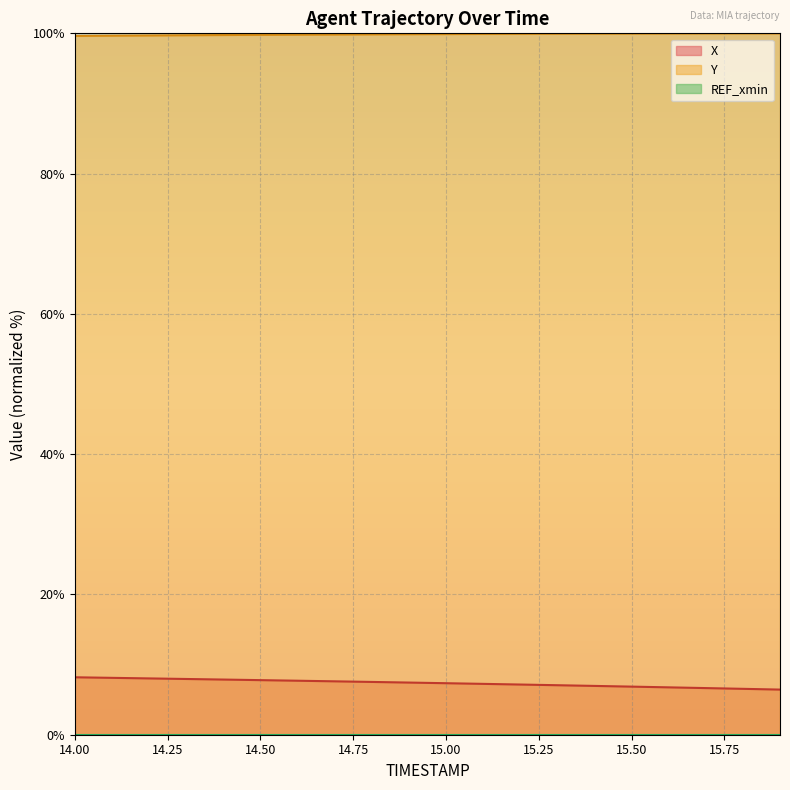

True or false: X and Y cross at least once.

False